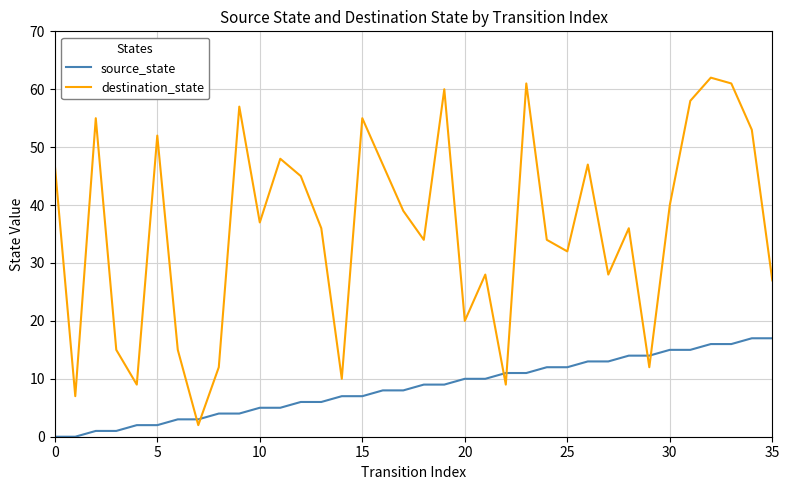

What are all the series names shown in the legend?

source_state, destination_state